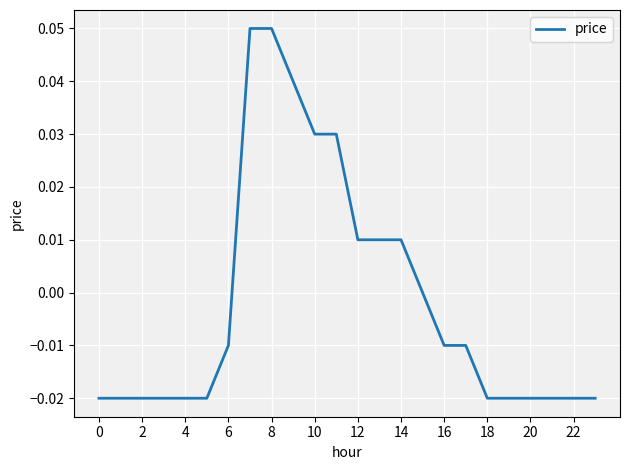

True or false: the data has more than 0 interior local peaks.

False